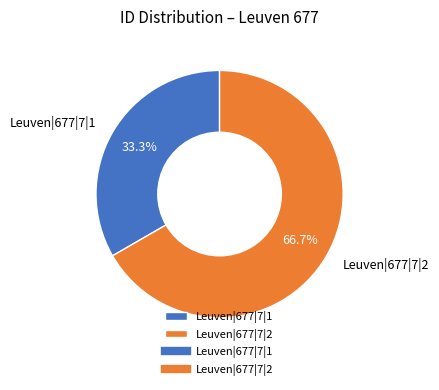

Rank the categories by value from lowest to highest.

Leuven|677|7|1, Leuven|677|7|2